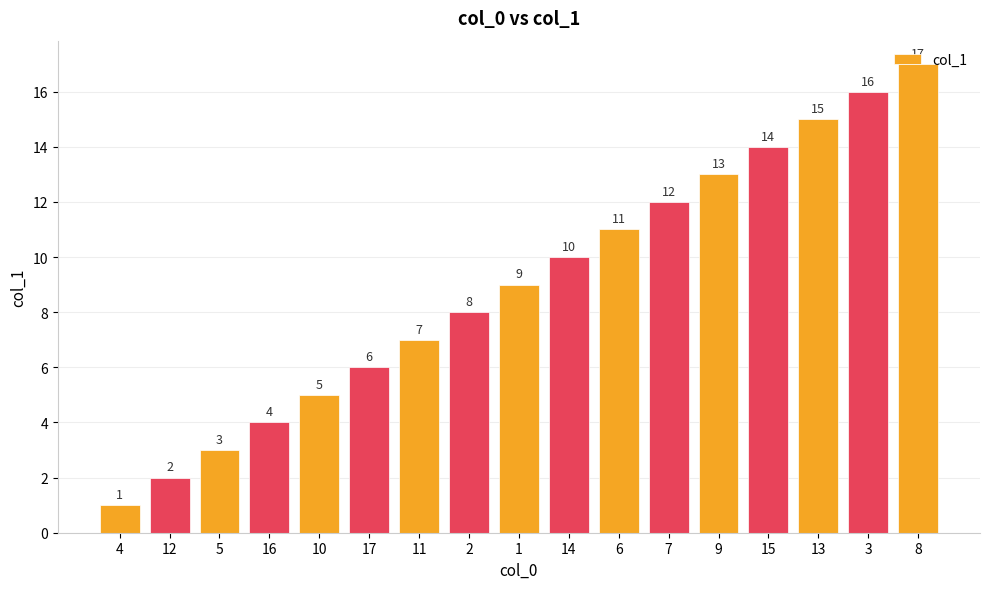

At which category does the chart reach its minimum across all series?

4